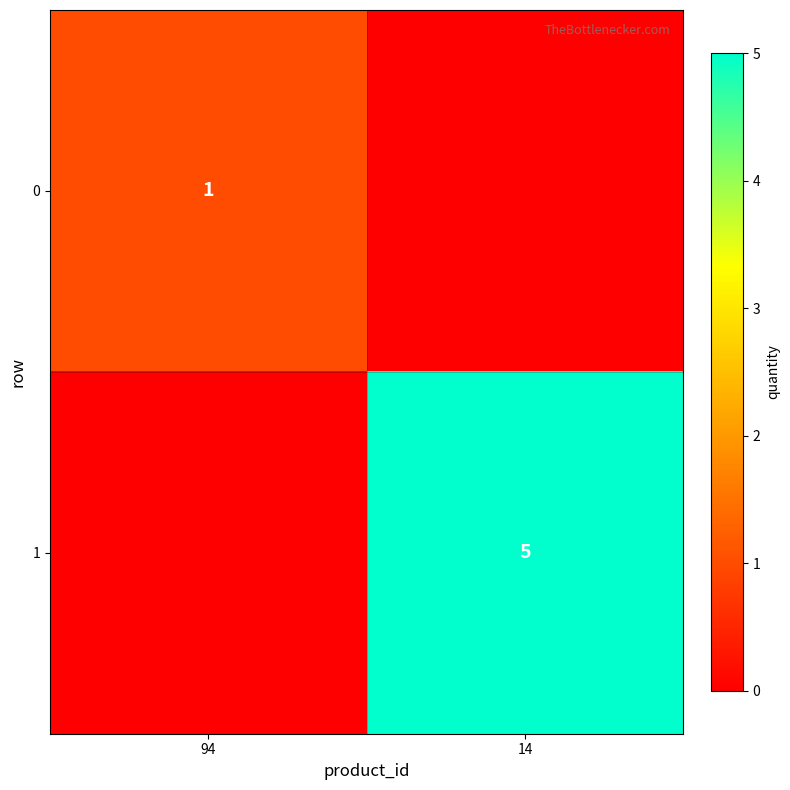

The 0 series shows 1 at 94. True or false?

True